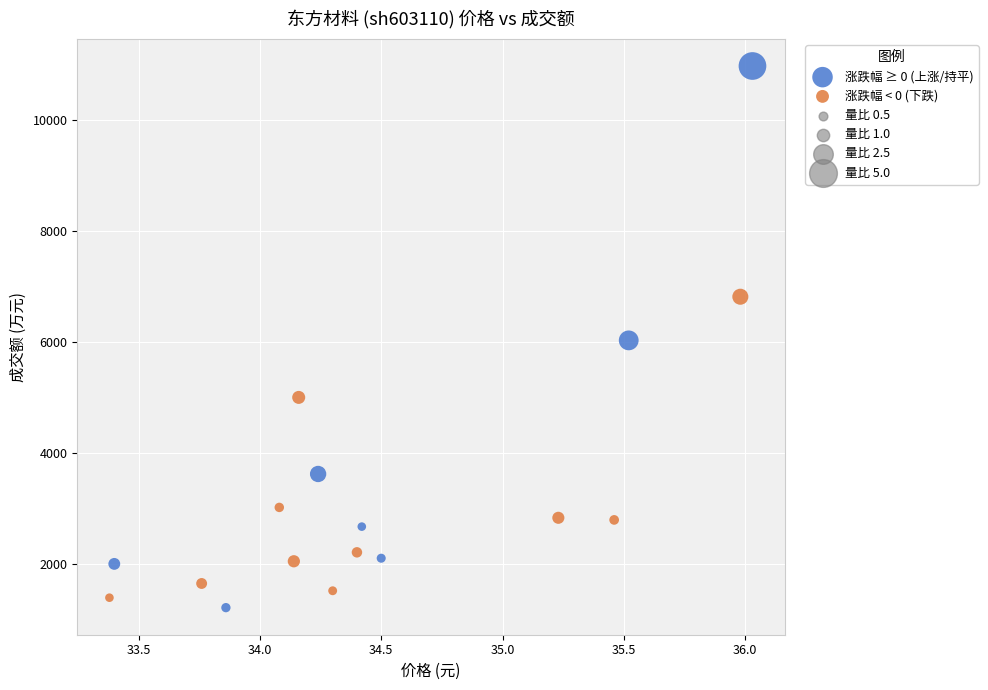

Which series reaches the maximum Y coordinate?

涨跌幅 ≥ 0 (上涨/持平)